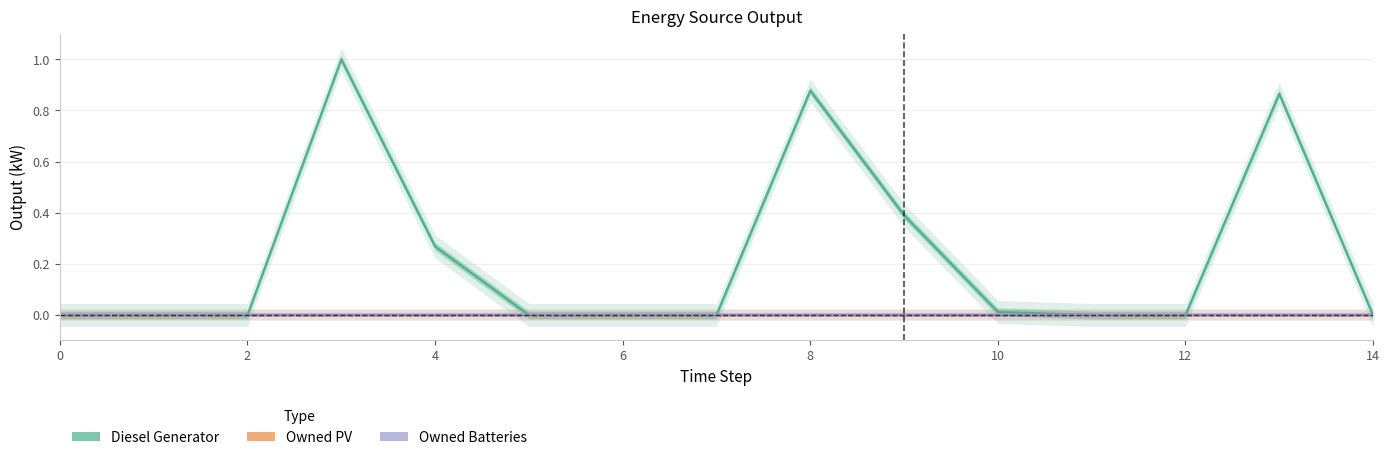

True or false: Owned Batteries and Owned PV intersect in this chart.

False